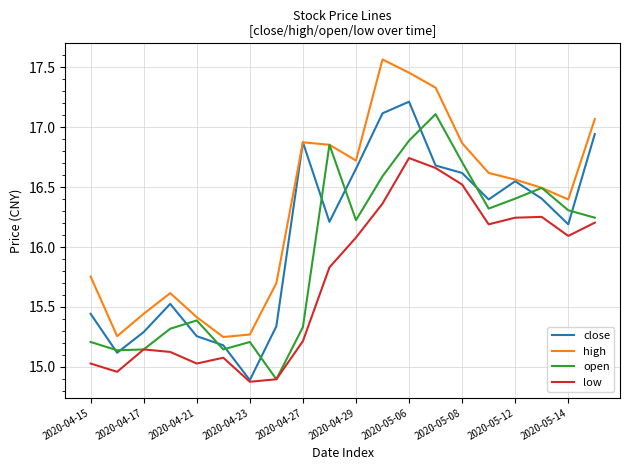

True or false: open has more than 2 points higher than both neighbors.

True